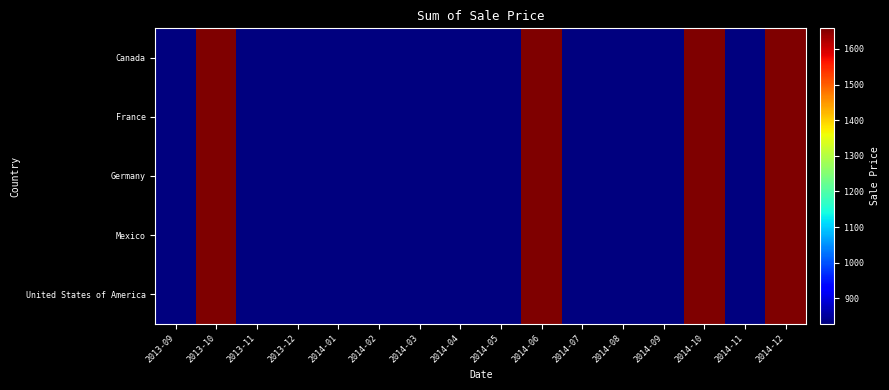

At which category is the sum across all series the highest?

2013-10